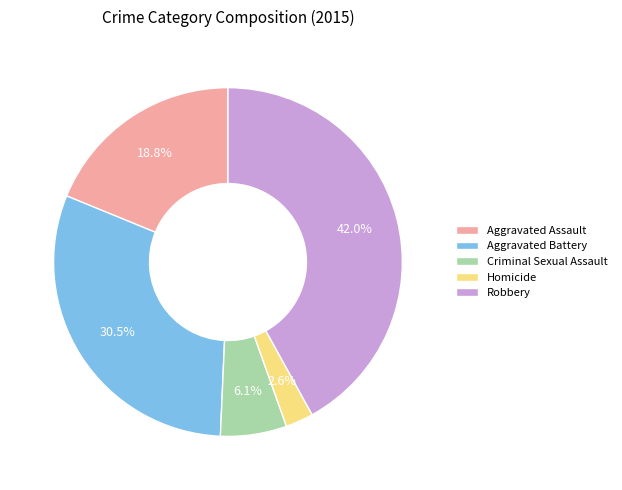

Count the number of slices in the pie.

5